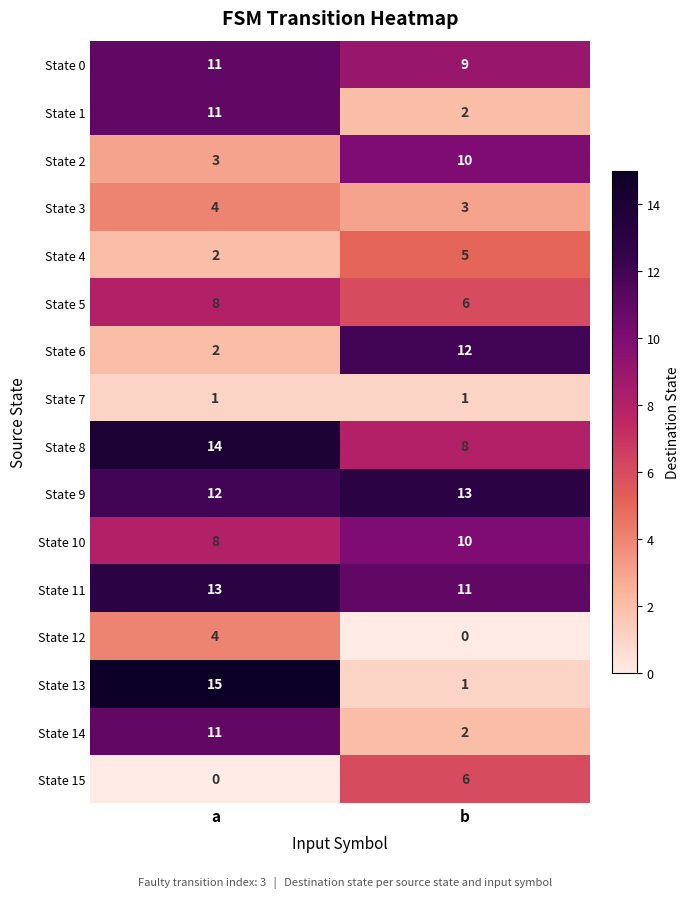

Is it true that State 11 equals 11 at b?

True